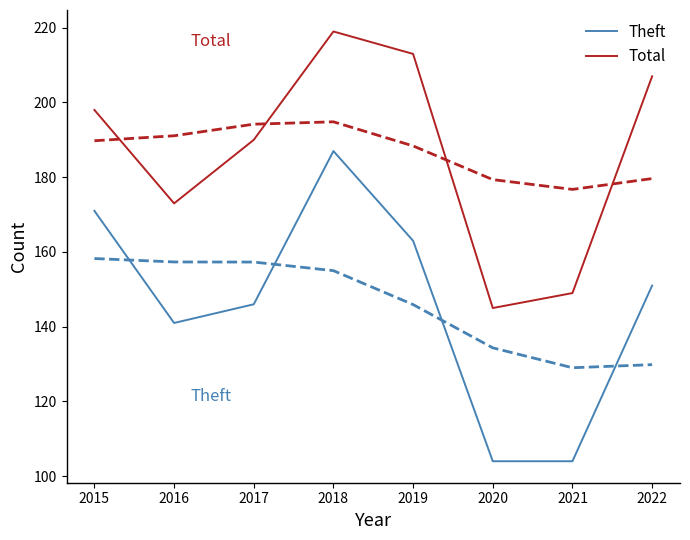

True or false: Total and Theft cross at least once.

False